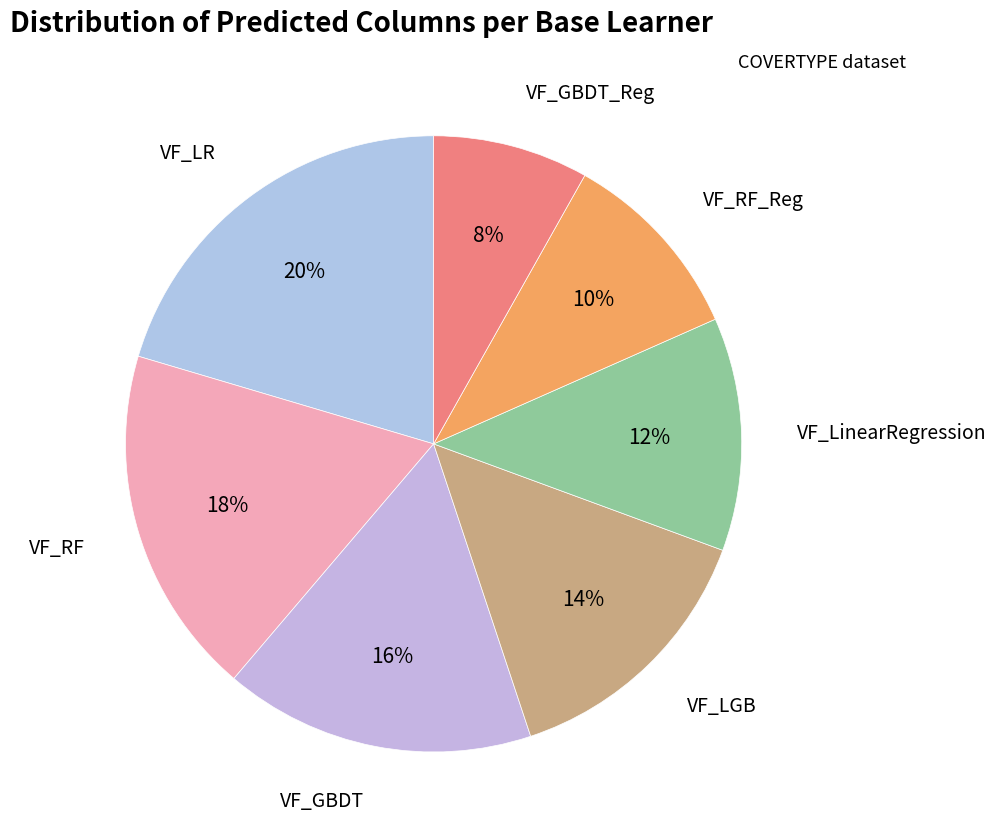

The VF_GBDT slice represents 16% of the pie. True or false?

True